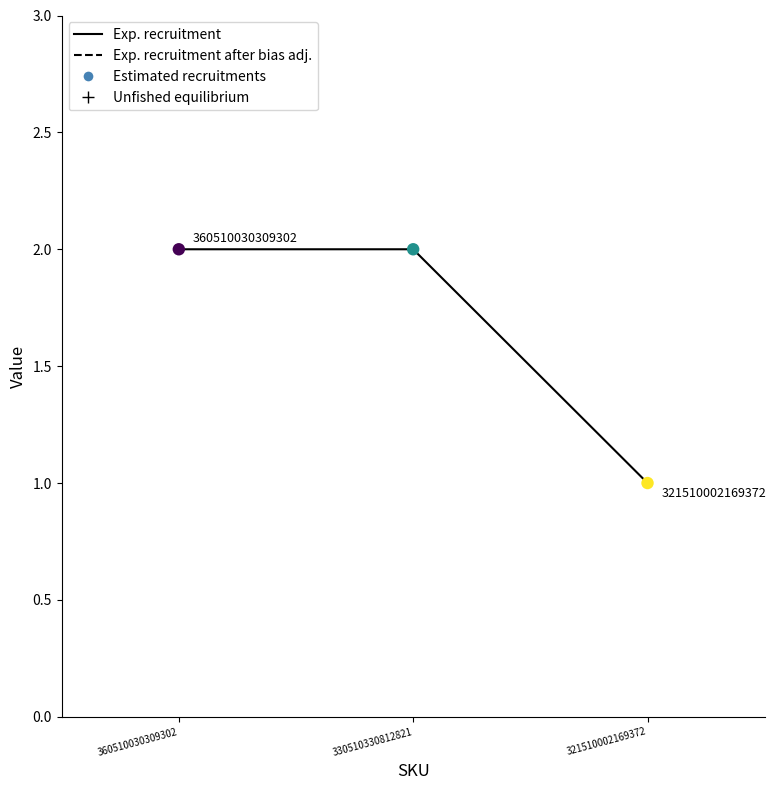

What is the ratio of the value at 330510330812821 to the value at 360510030309302?

1.0